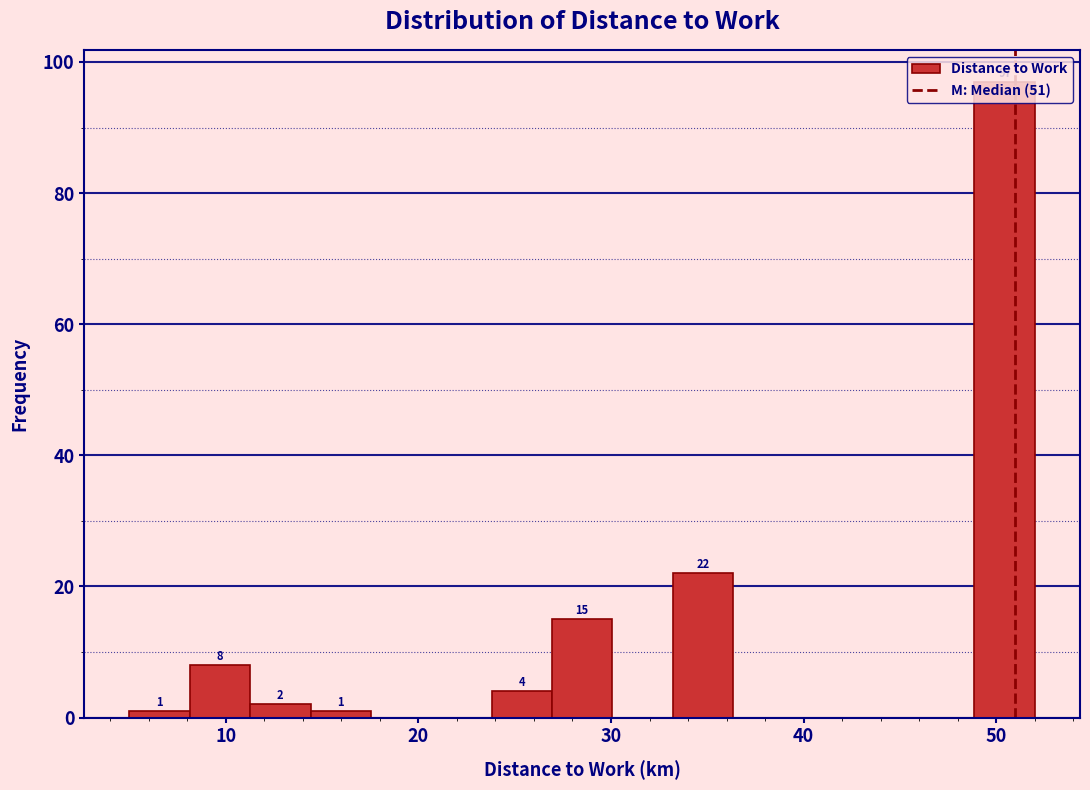

Around what value on the x-axis is the tallest bar? Give the approximate position of its centre, as read against the axis.

50